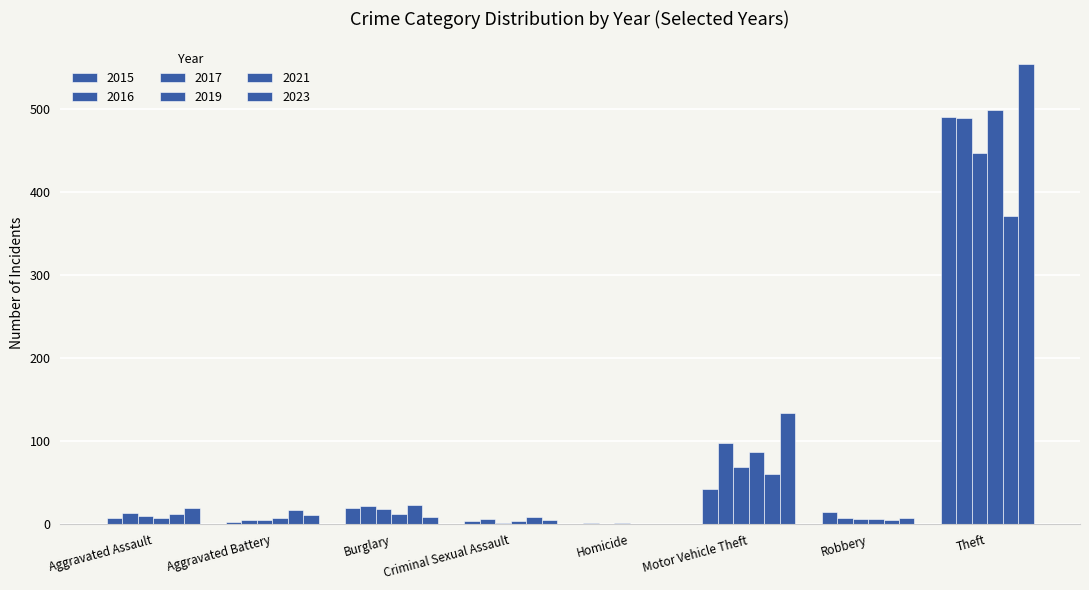

Which category has the lowest value across all series?

Homicide